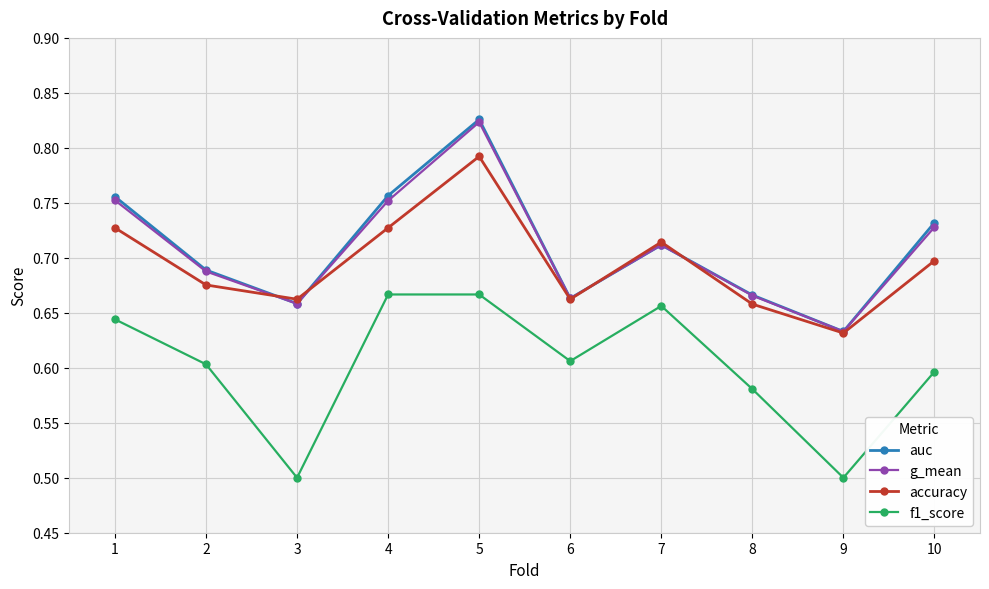

After their last crossing, which series has the higher values: accuracy or auc?

auc